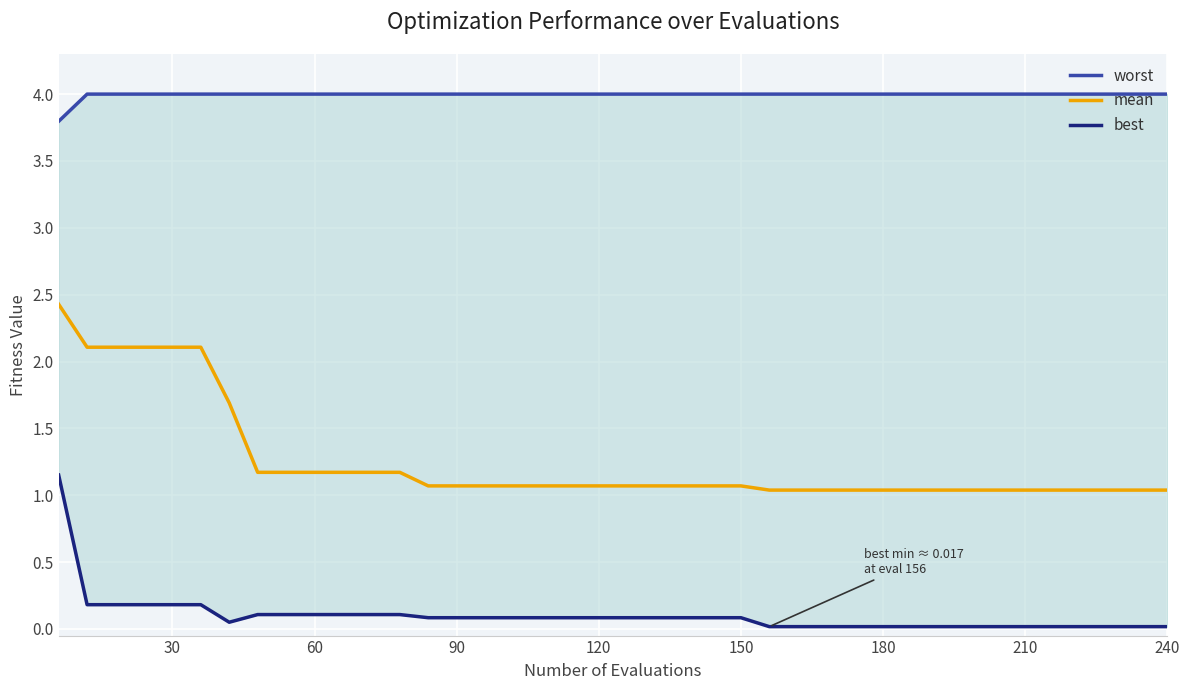

True or false: worst has more than 1 interior local peaks.

False